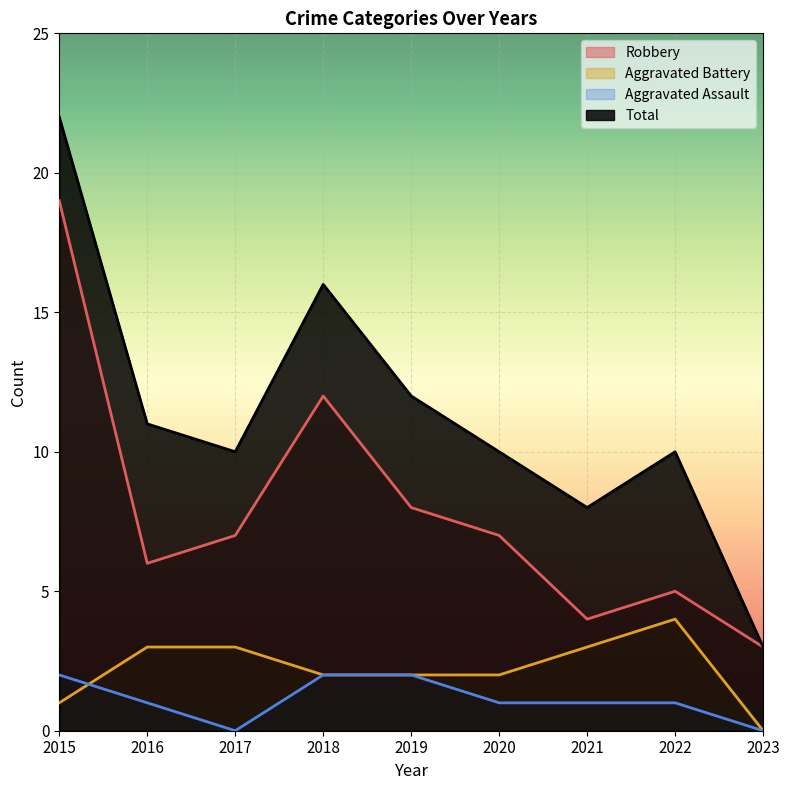

Which series has the largest total across all categories?

Total